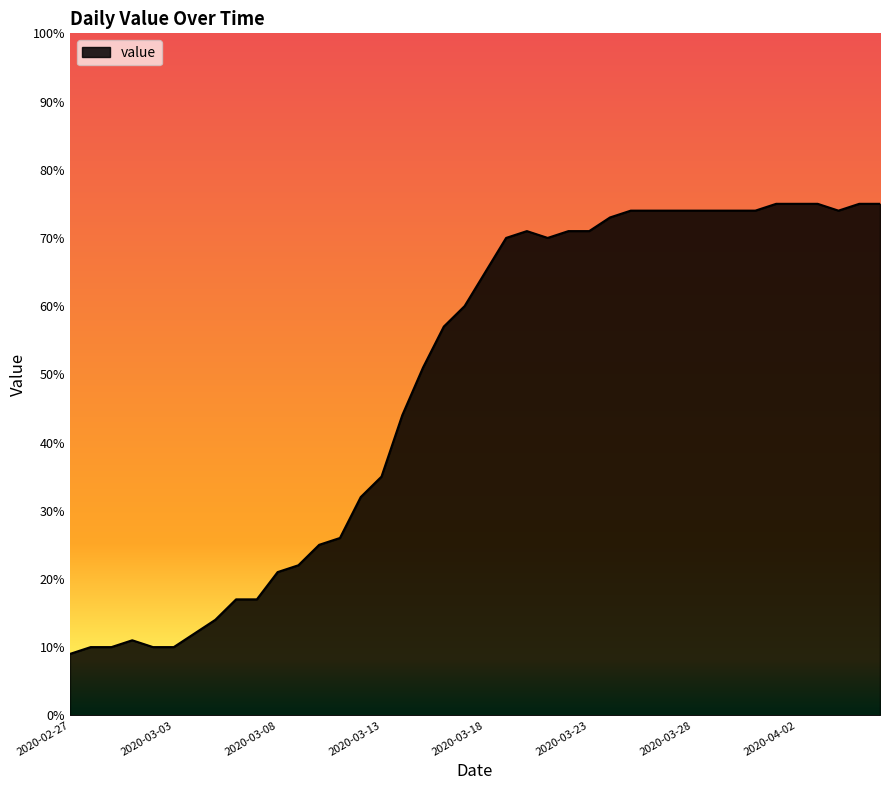

What is the maximum value shown in the chart?

75